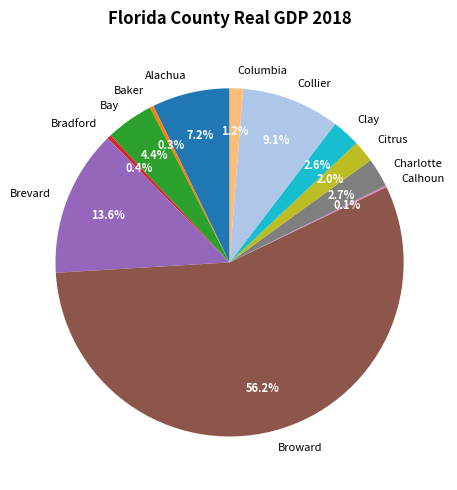

Which category accounts for the majority?

Broward